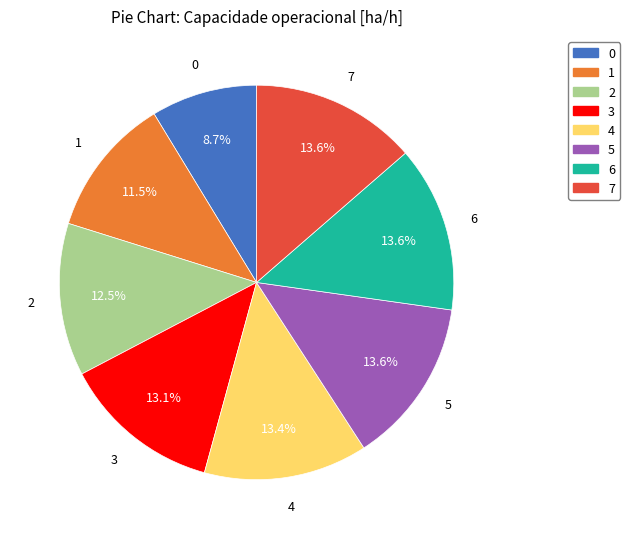

Does 7 represent more than half of the total?

No